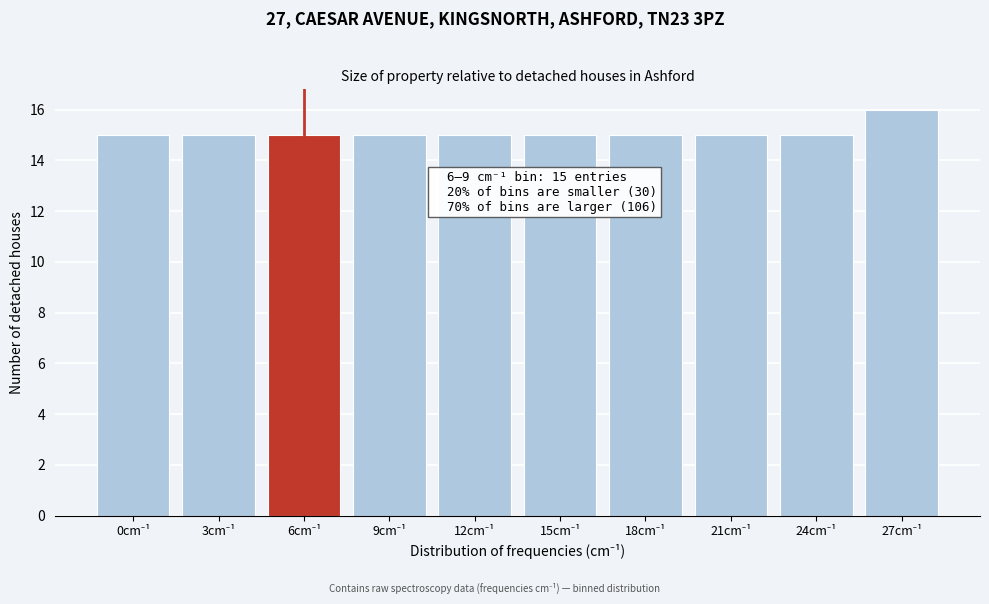

Reading right to left, list all the values displayed in this chart.

16	15	15	15	15	15	15	15	15	15